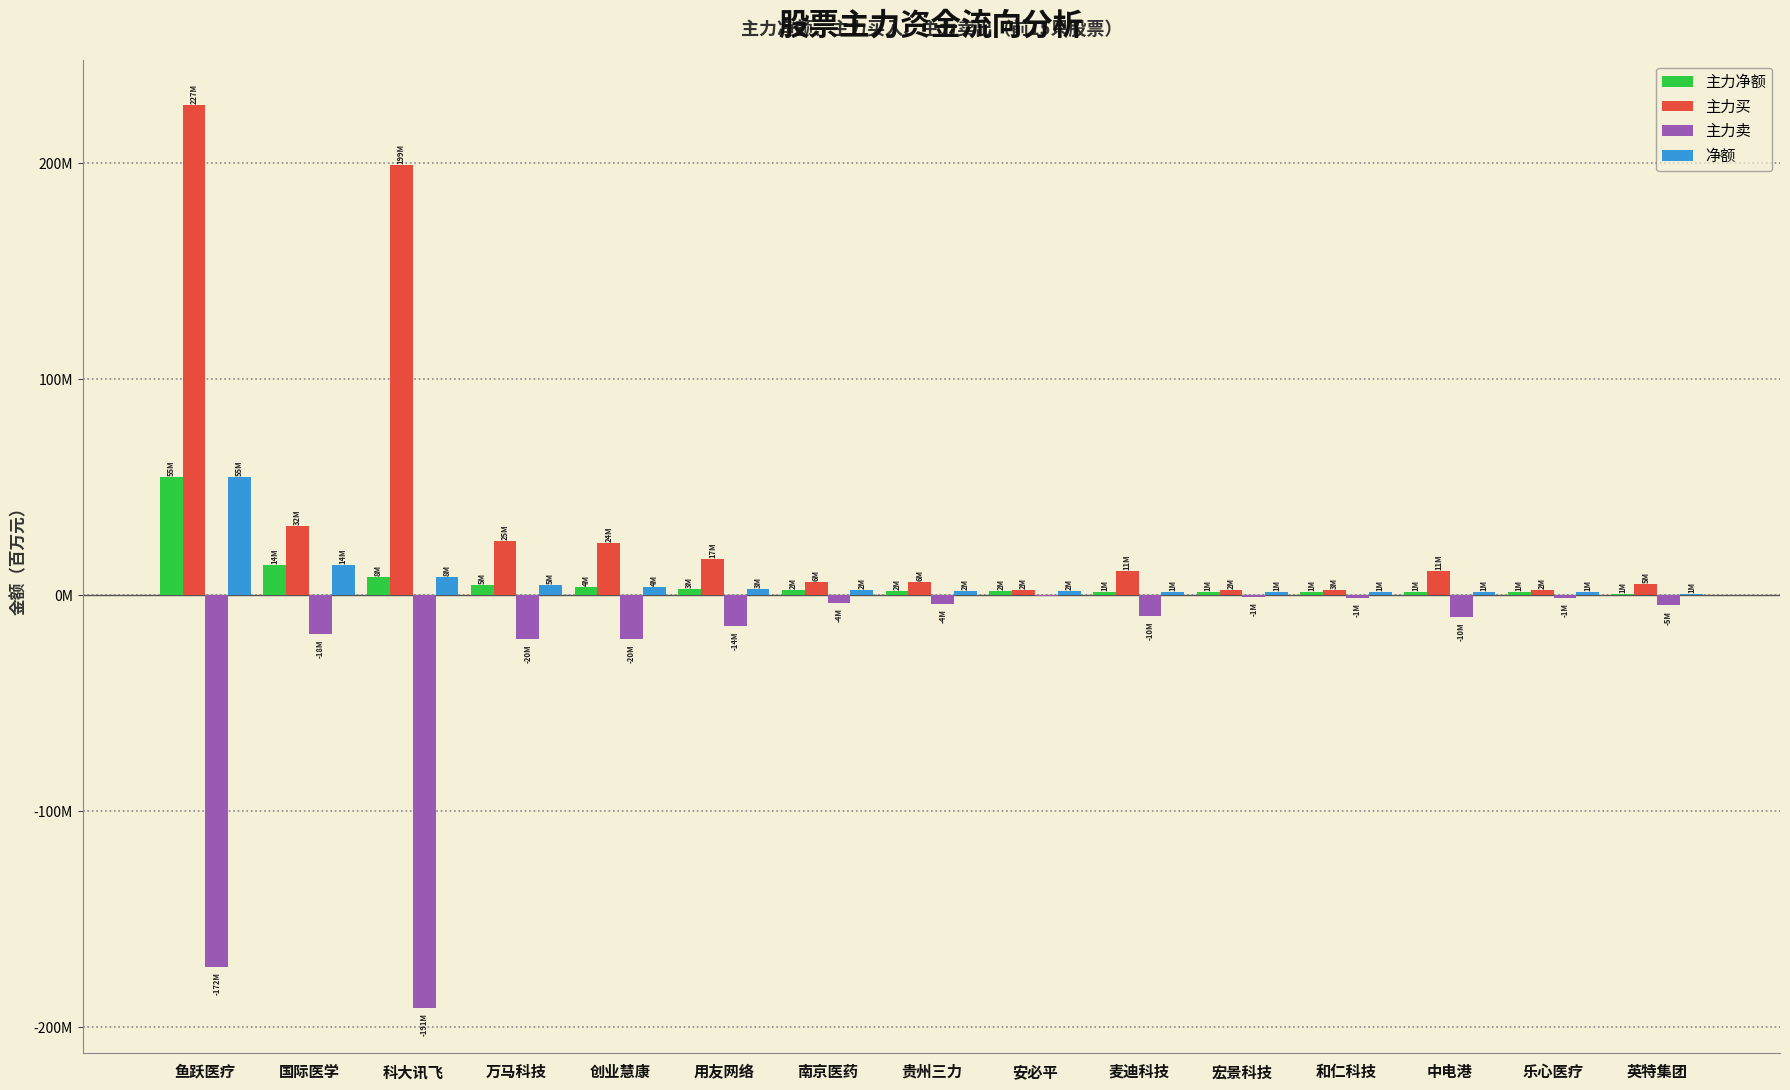

Are the bars horizontal?

No